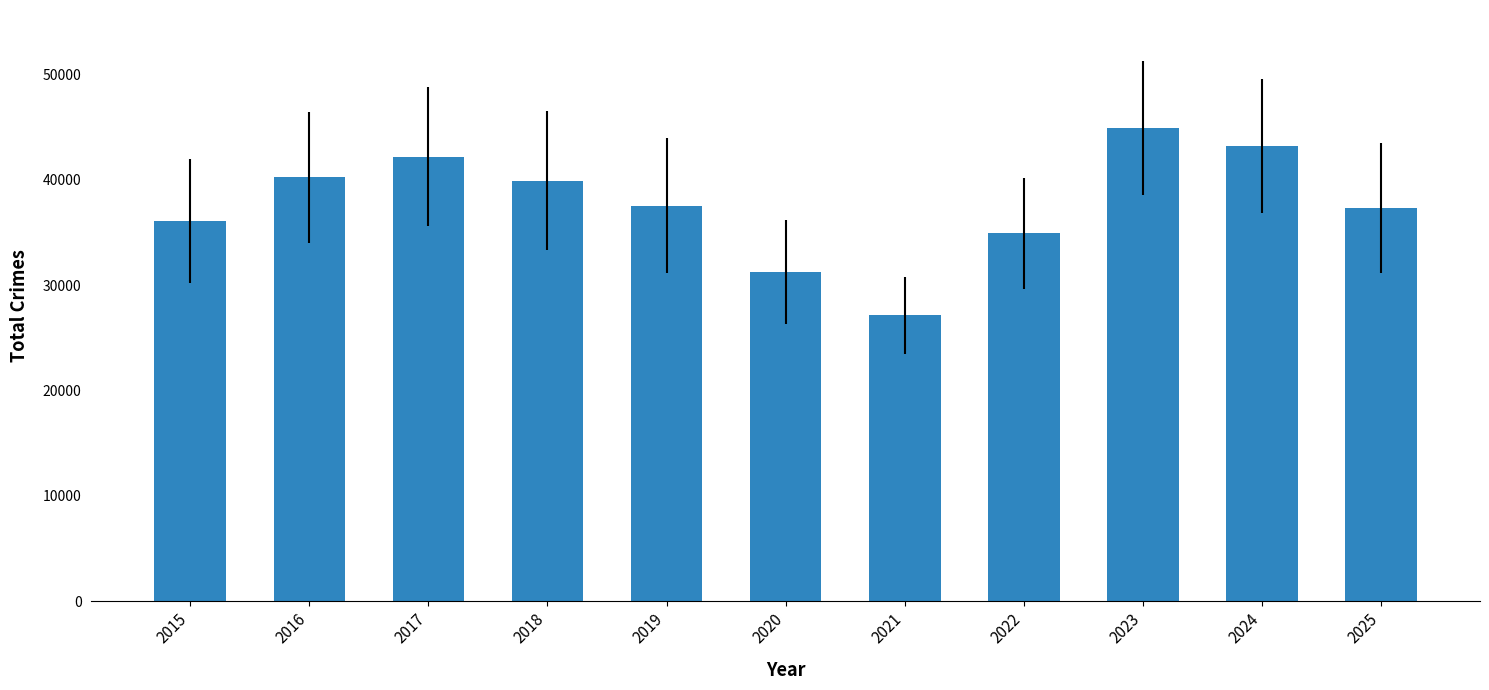

What is the difference between the maximum and second lowest values?

13635